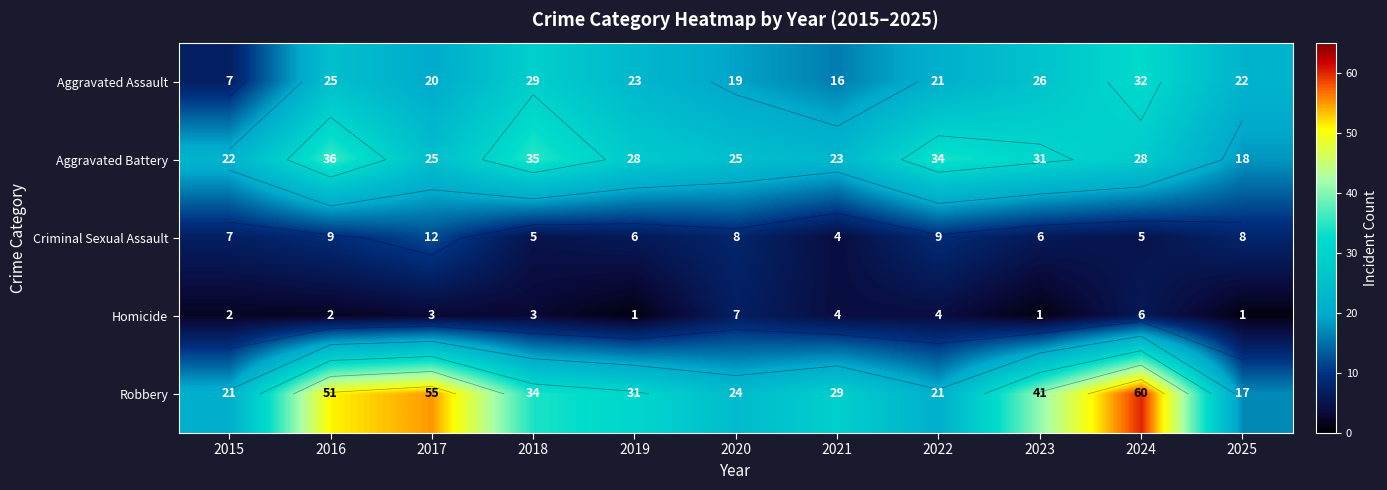

How many series are shown in this chart?

5